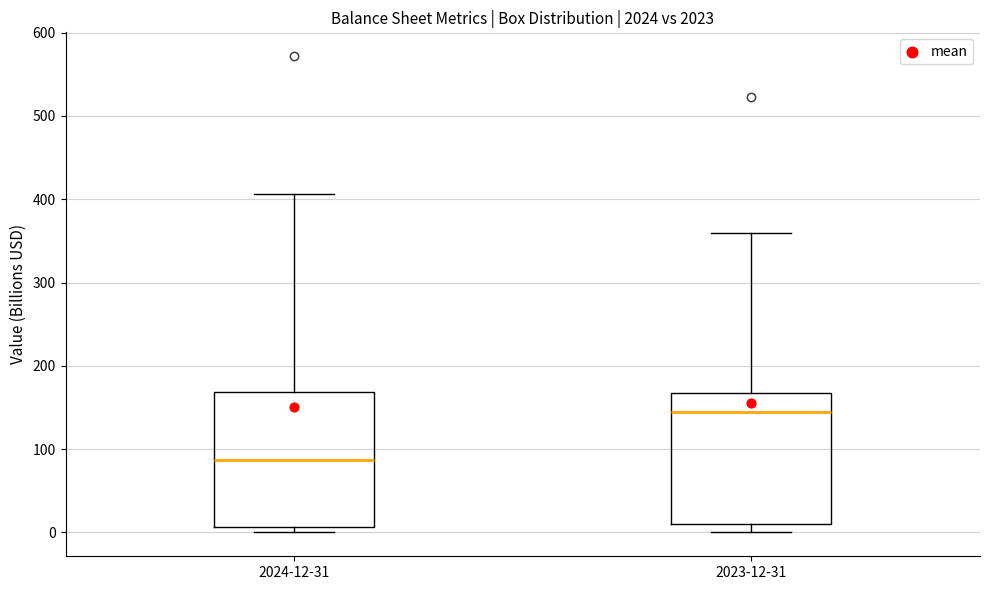

Which box has the highest median line?

2023-12-31